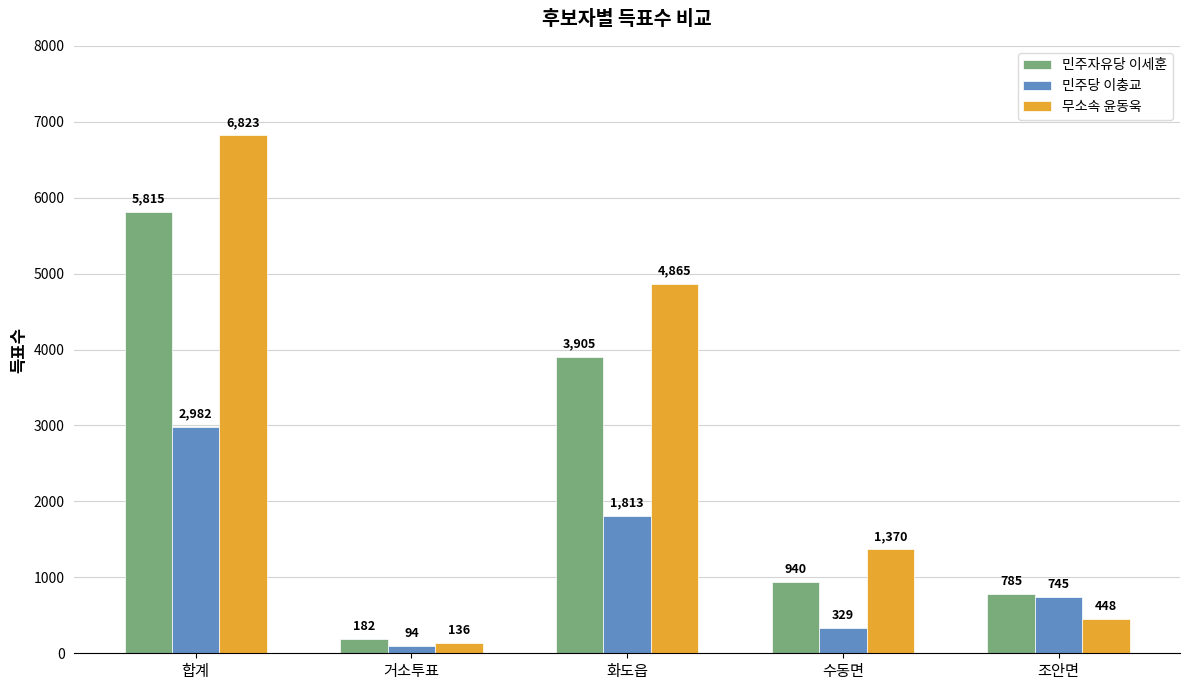

Which series has the largest range (max minus min)?

무소속 윤동욱